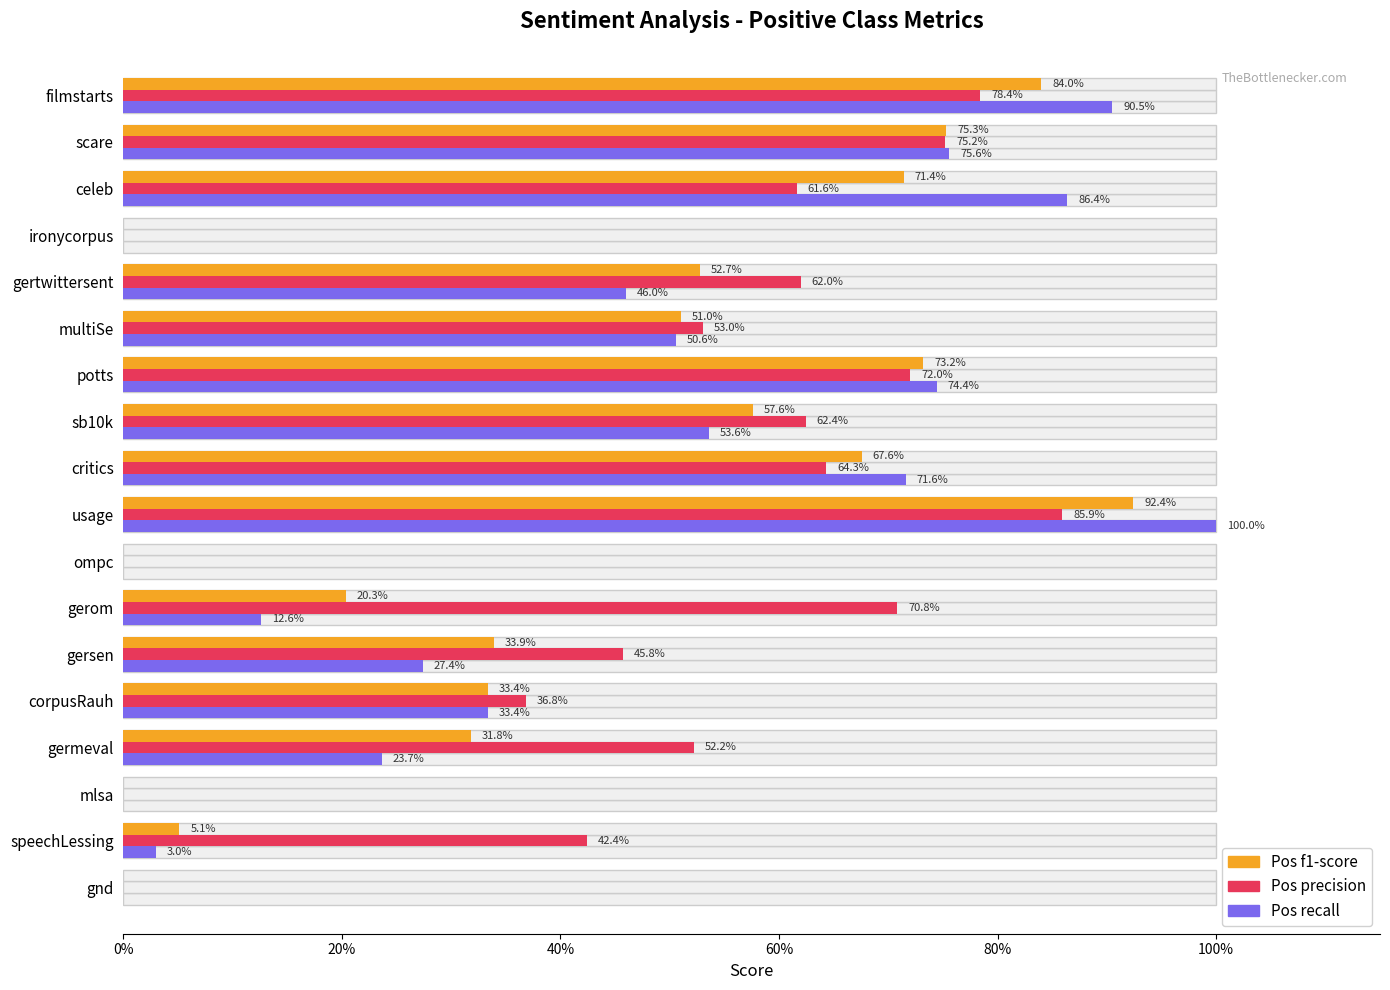

What are all the series names shown in the legend?

Pos f1-score, Pos precision, Pos recall